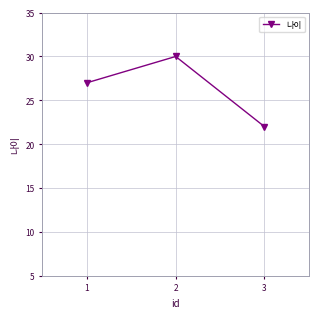

Approximately how many times larger is the value at 3 compared to 2?

0.7